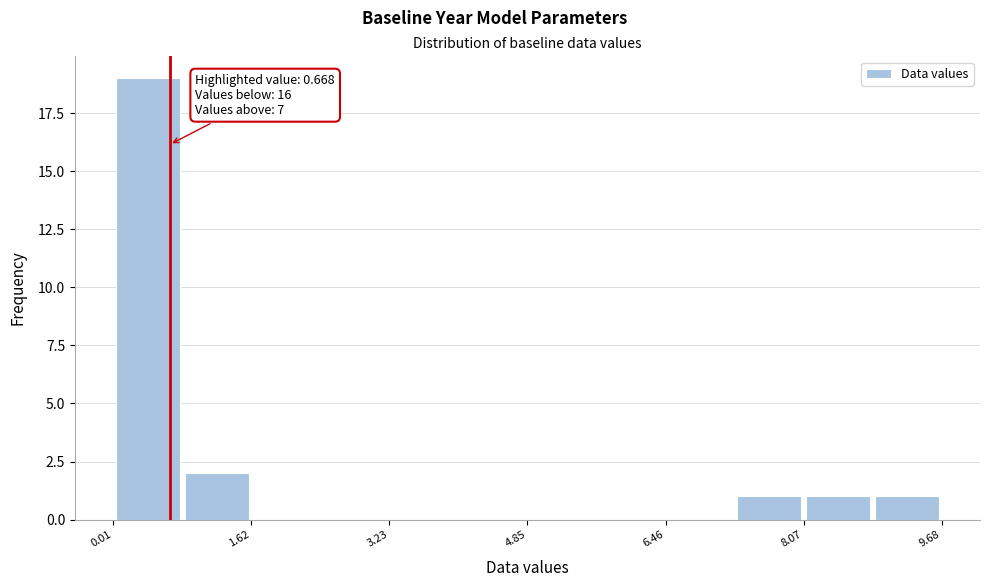

Over which range of the x-axis is the bar tallest?

0.0 to 0.8